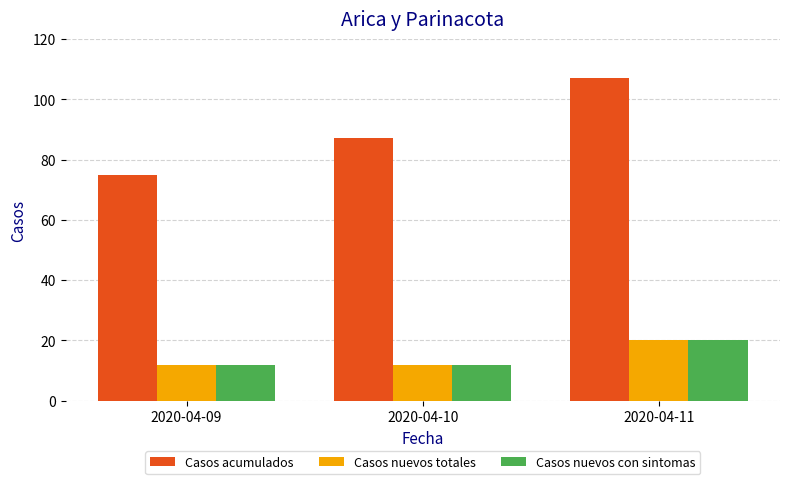

At which label does Casos nuevos con sintomas reach its peak?

2020-04-11